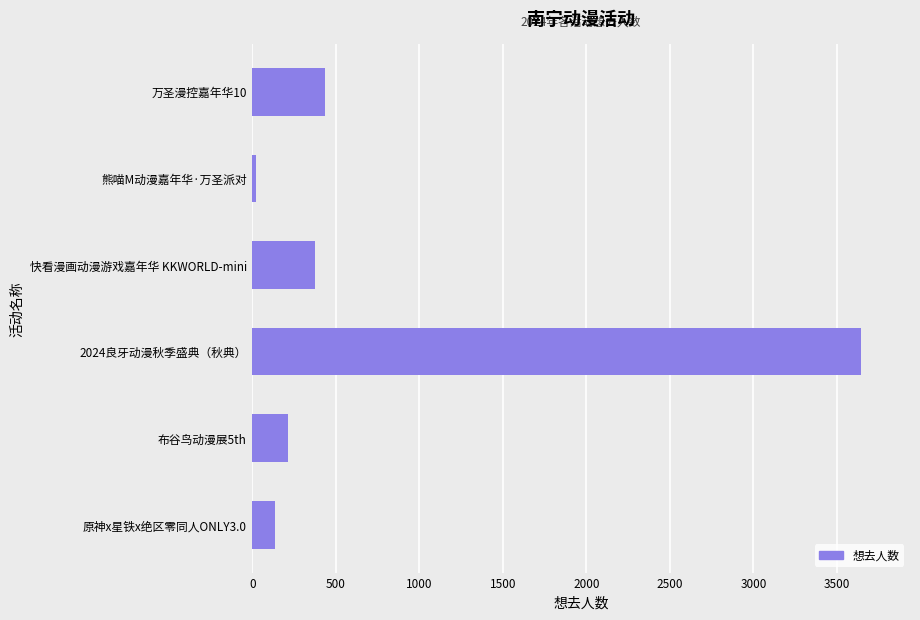

Which category has the lowest value across all series?

熊喵M动漫嘉年华·万圣派对